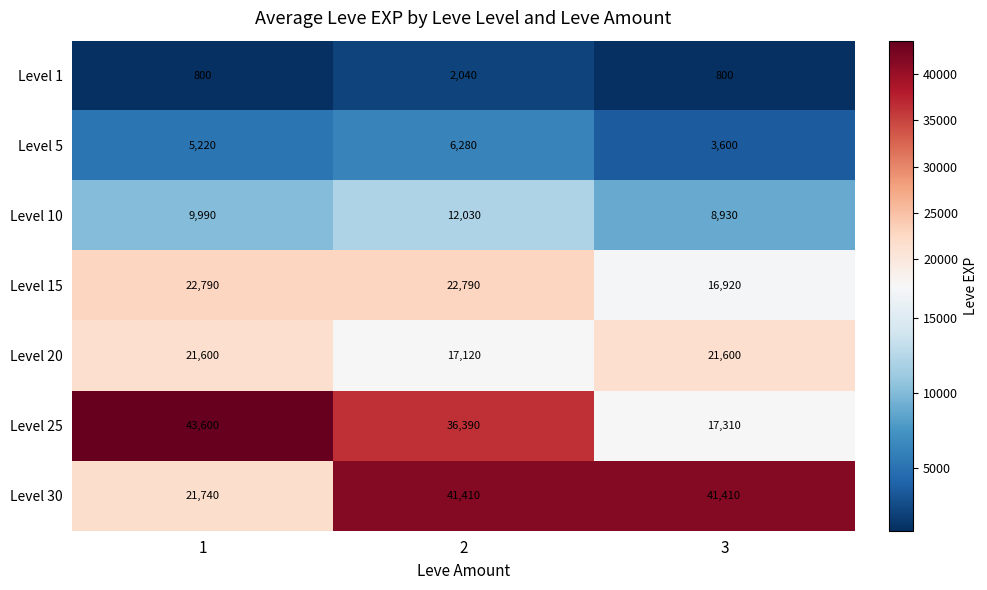

Which series has the largest range (max minus min)?

Level 25